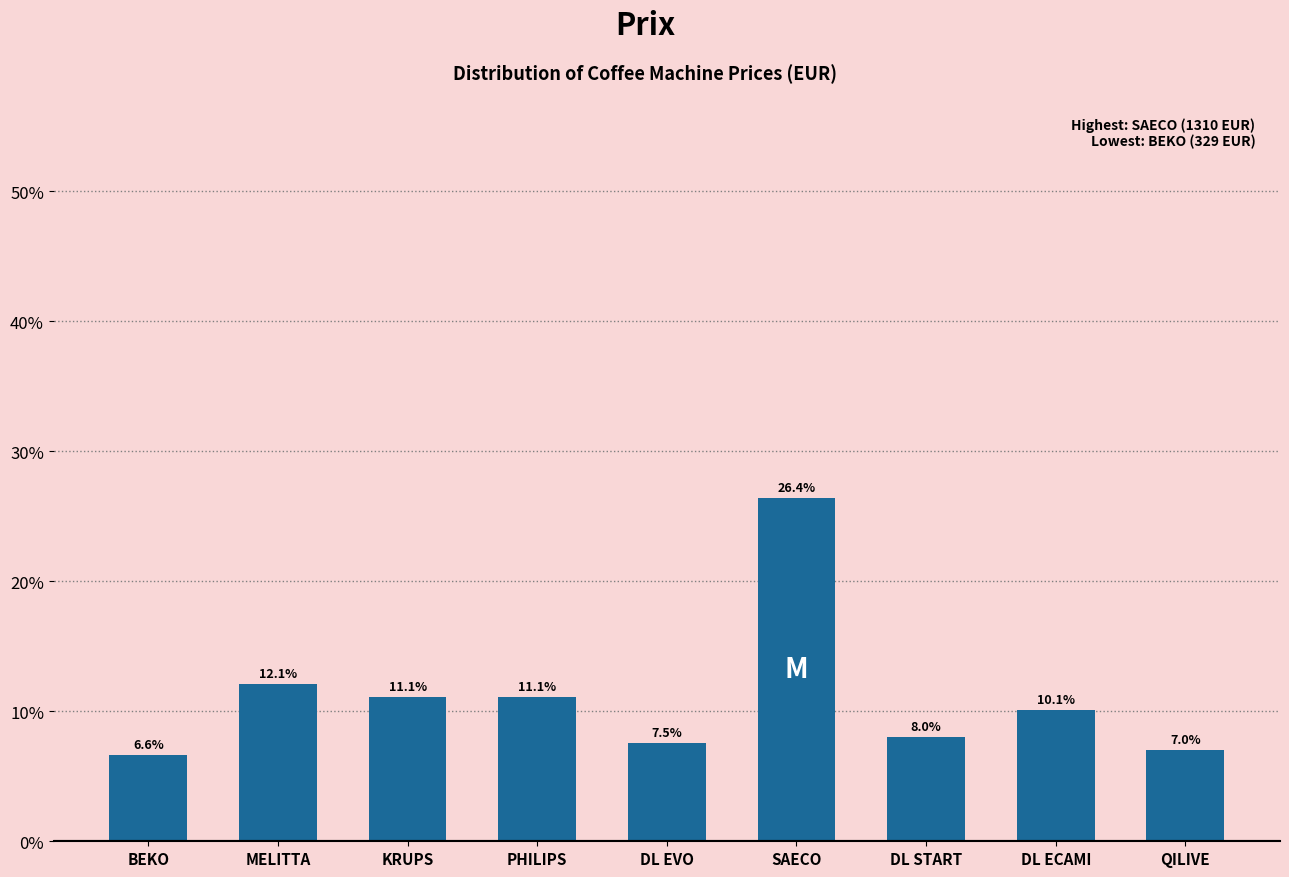

Reading left to right, list all the values displayed in this chart.

BEKO=6.6	MELITTA=12.1	KRUPS=11.1	PHILIPS=11.1	DL EVO=7.5	SAECO=26.4	DL START=8.0	DL ECAMI=10.1	QILIVE=7.0